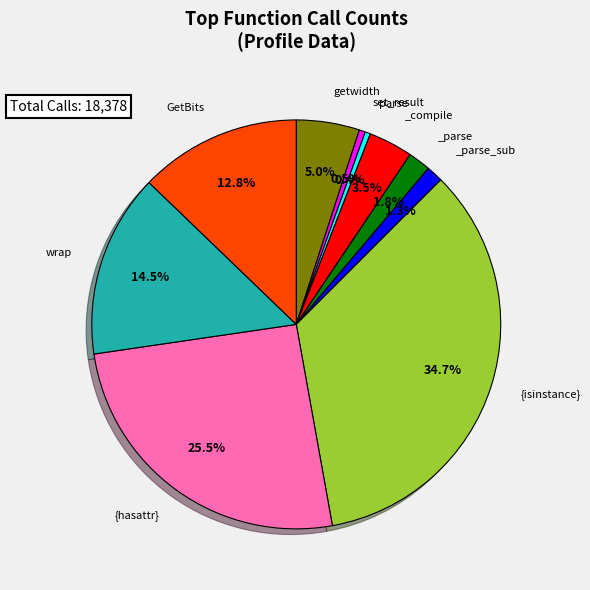

To the nearest percent, what is the difference between the largest and smallest slice percentages?

34%